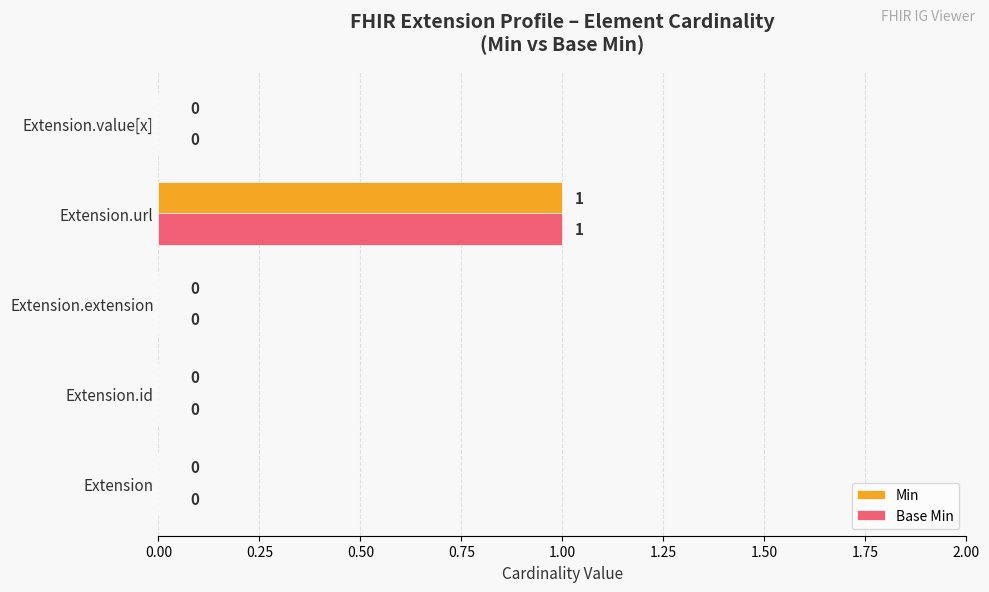

Is it true that Base Min equals 2 at Extension.url?

False